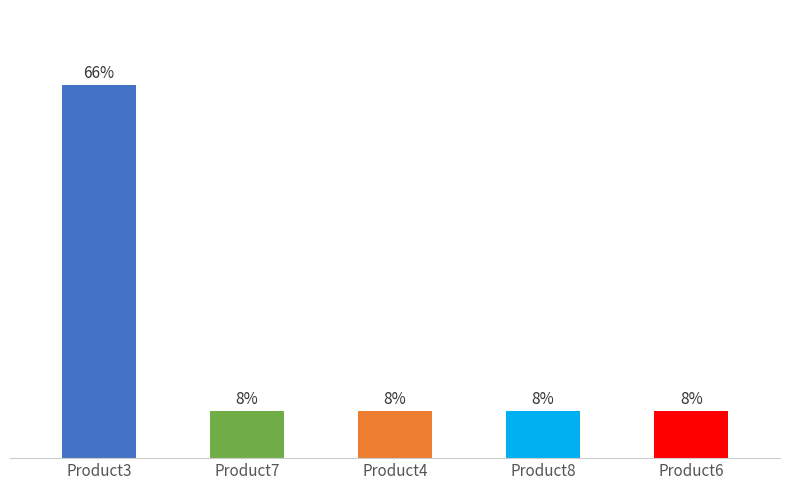

Rank the categories by value from highest to lowest.

Product3, Product7, Product4, Product8, Product6